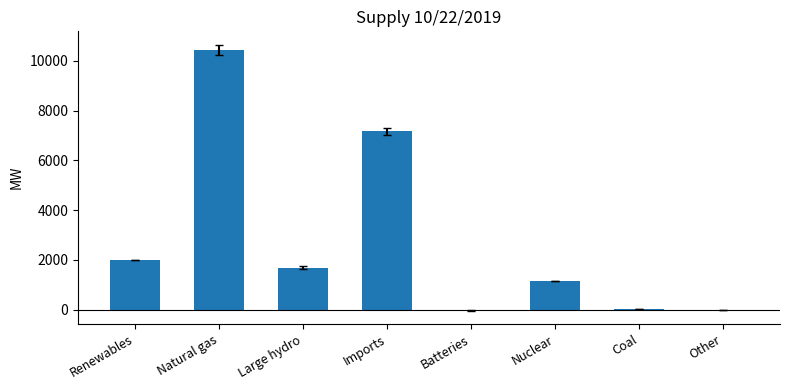

Is it true that the value at Imports is 7170.3?

True